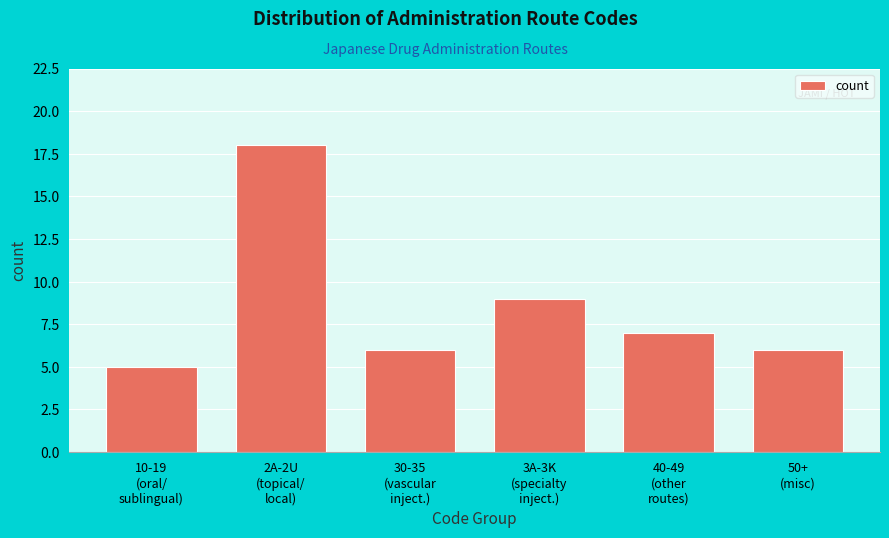

Reading left to right, transcribe all the data shown in this chart.

5	18	6	9	7	6